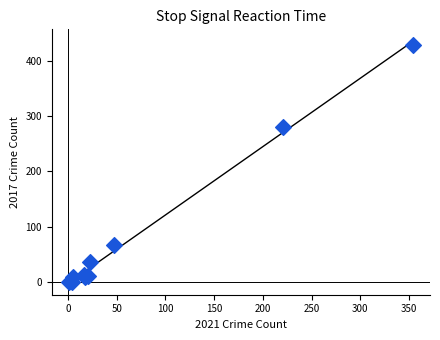

What Y value in the scatter plot is closest to 214?

280